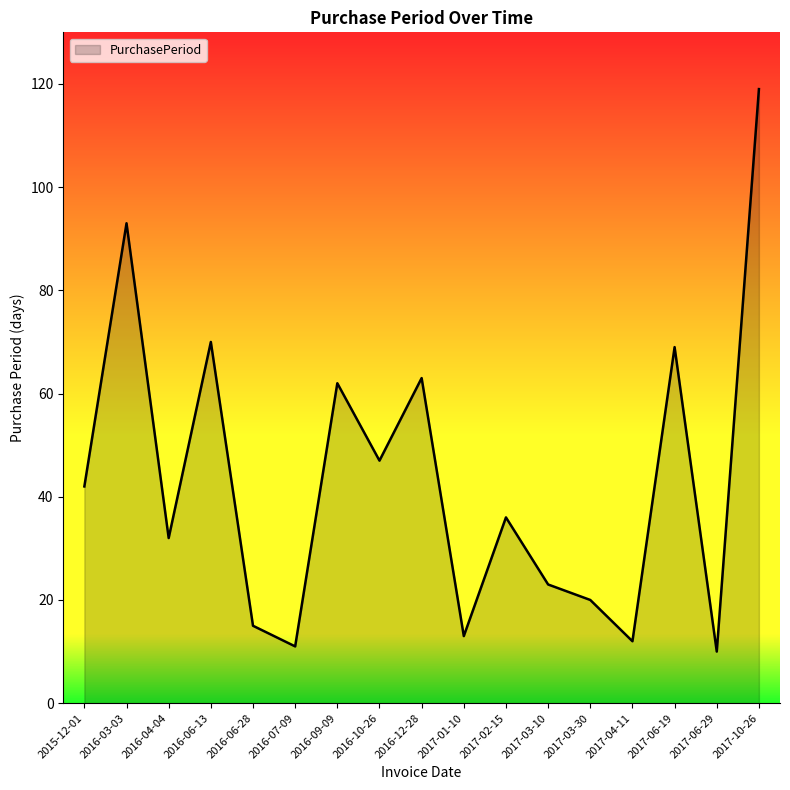

The chart shows a value of 42 at 2015-12-01. True or false?

True